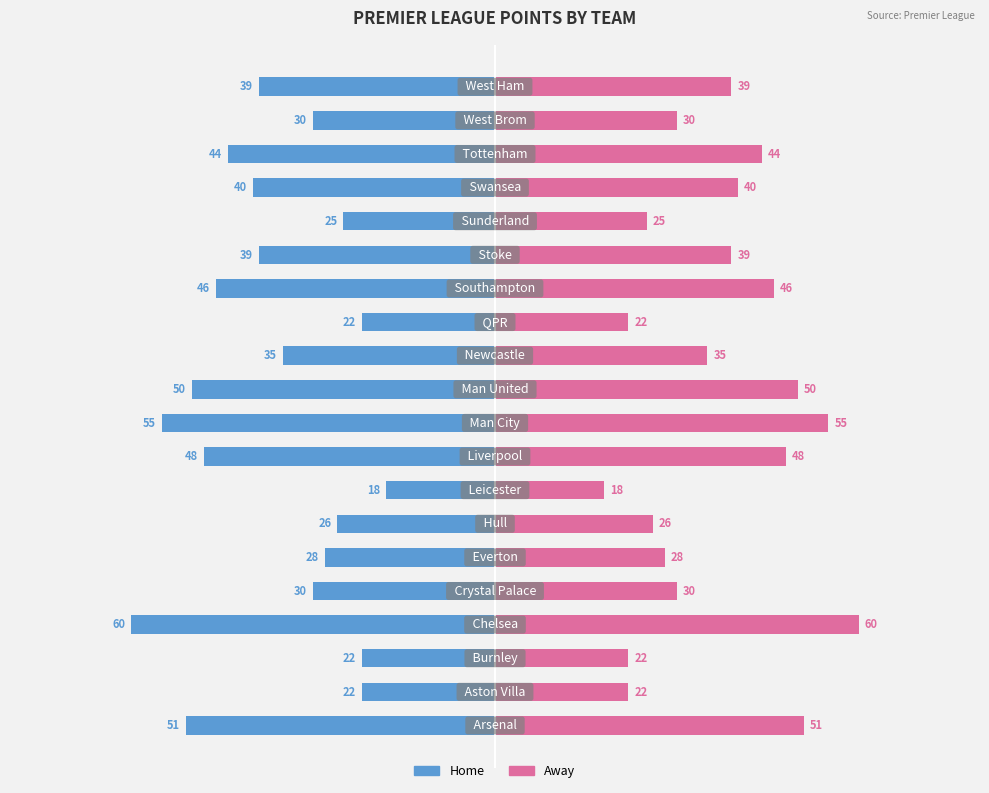

How many series are shown in this chart?

2